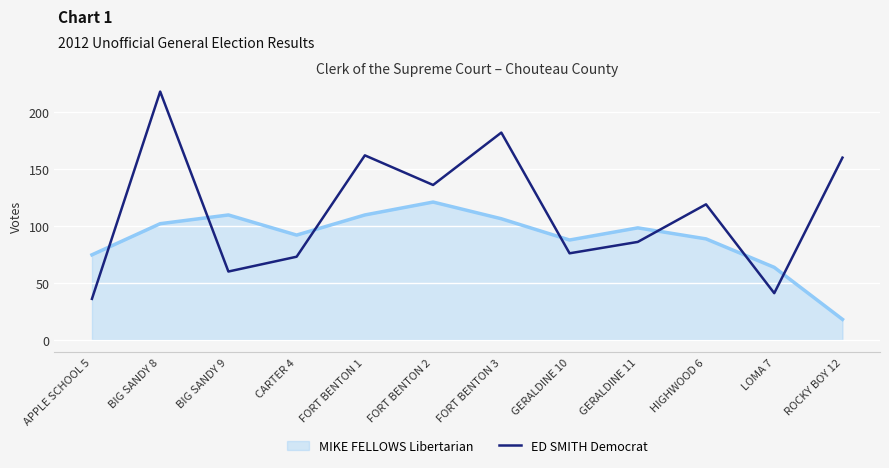

What is the difference between the ED SMITH Democrat values at ROCKY BOY 12 and BIG SANDY 8?

58.0